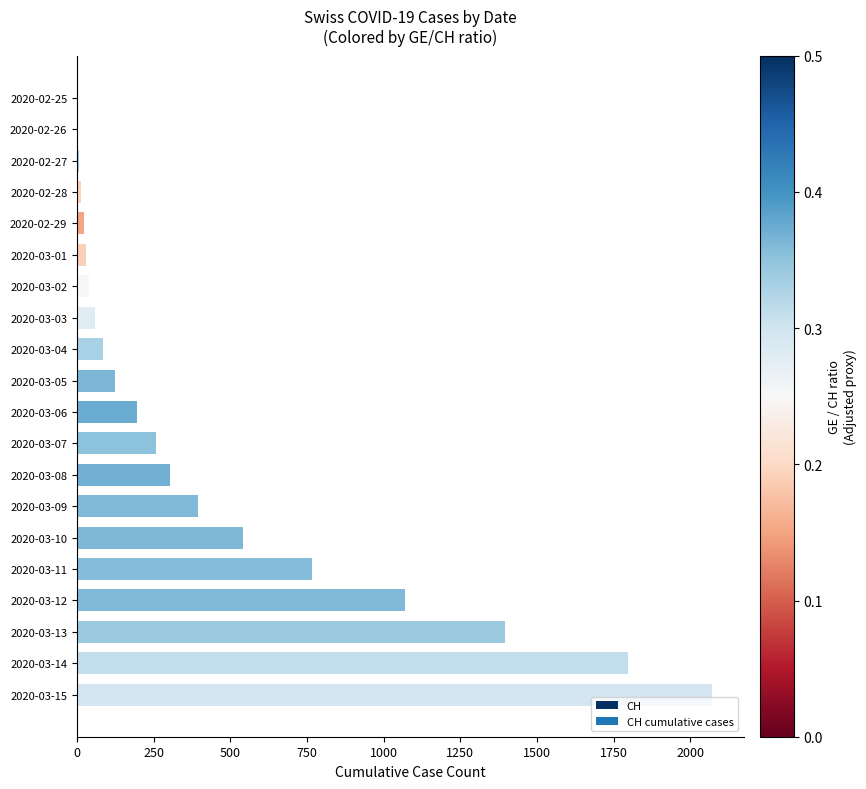

The value at 2020-03-14 is 2569. True or false?

False